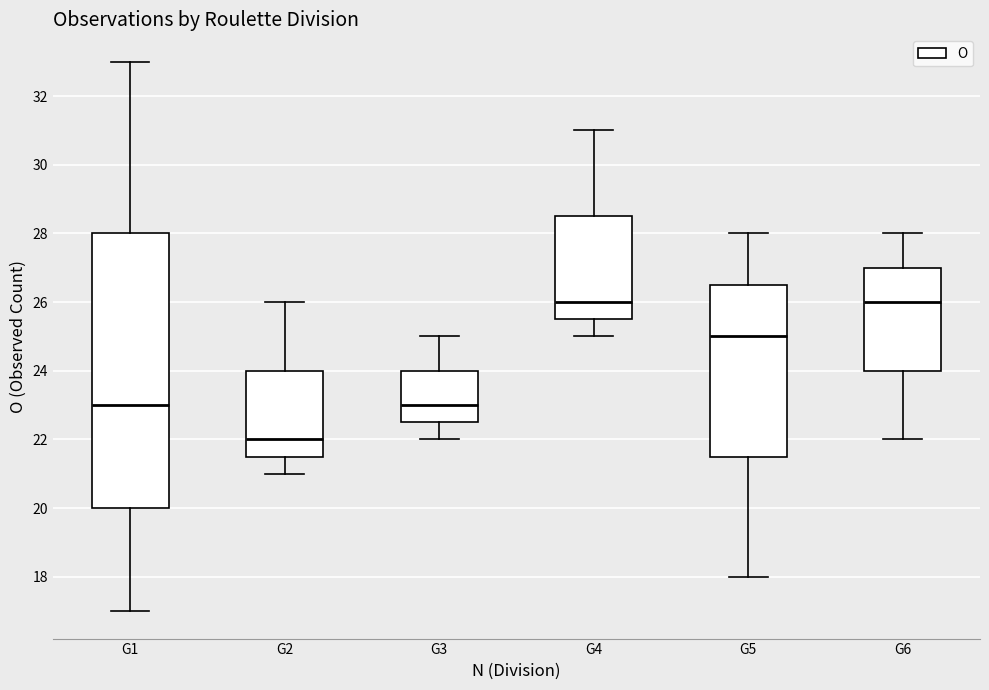

Where is the lower edge of the box for G4 on the y-axis? The values are not printed on the chart, so give them approximately, as read against the axis.

25.6